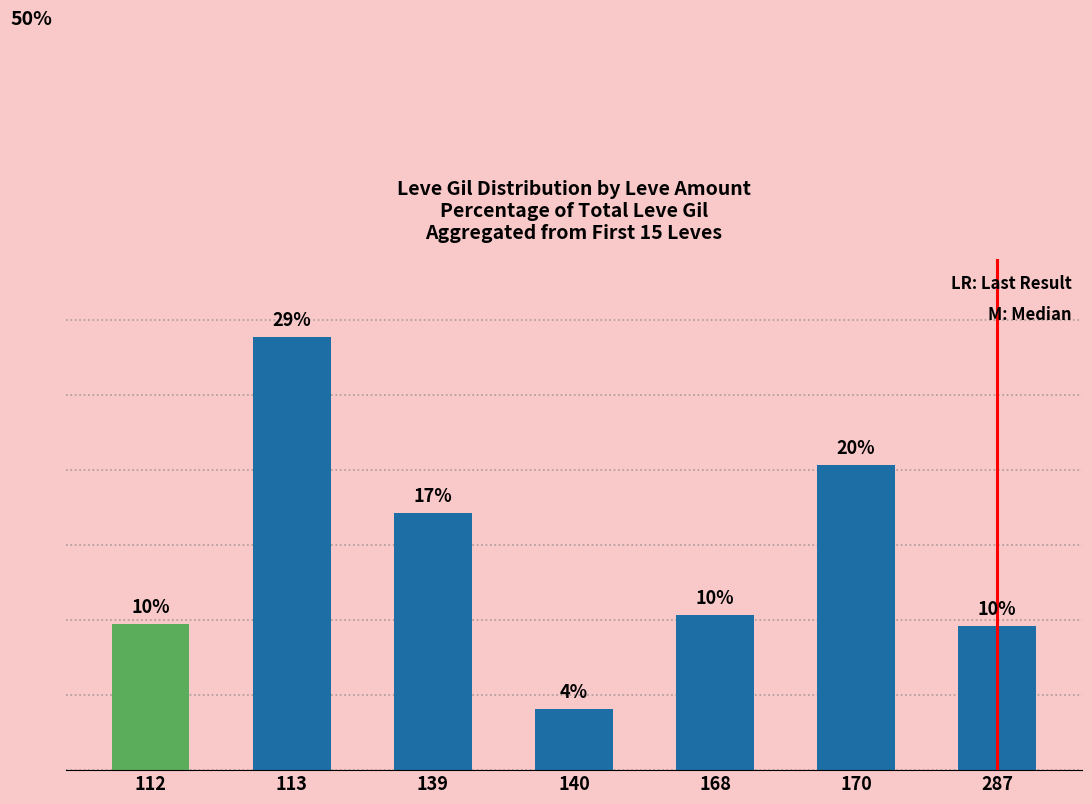

Which category has the highest value across all series?

113